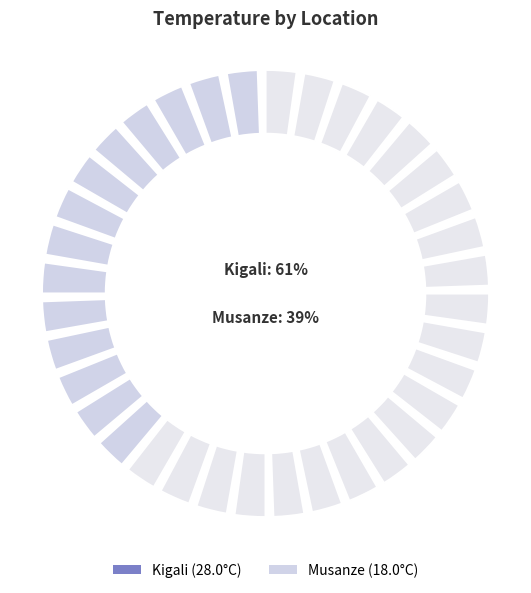

Which category has the smallest portion of the pie?

Musanze